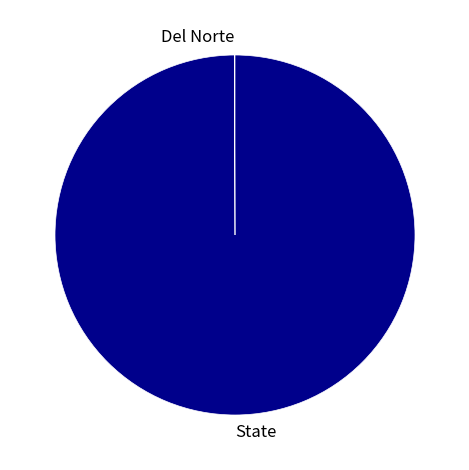

True or false: State accounts for 100% of the total.

True